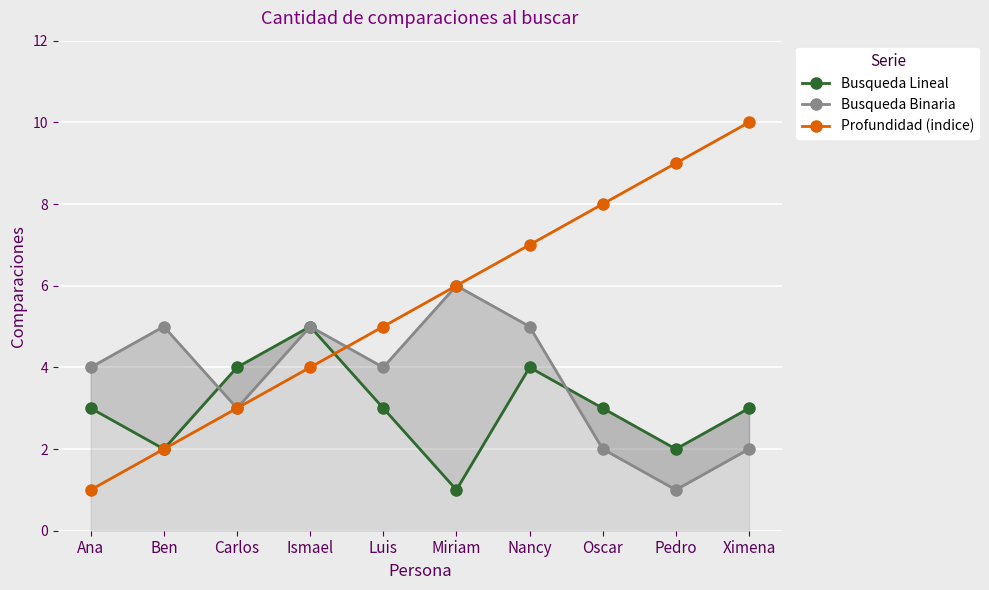

What is the difference between the second highest and second lowest values in the Profundidad (indice) series?

7